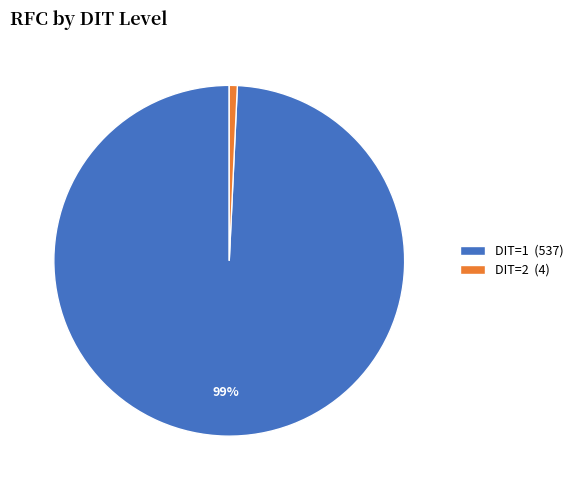

The DIT=2 (4) slice represents 1% of the pie. True or false?

True